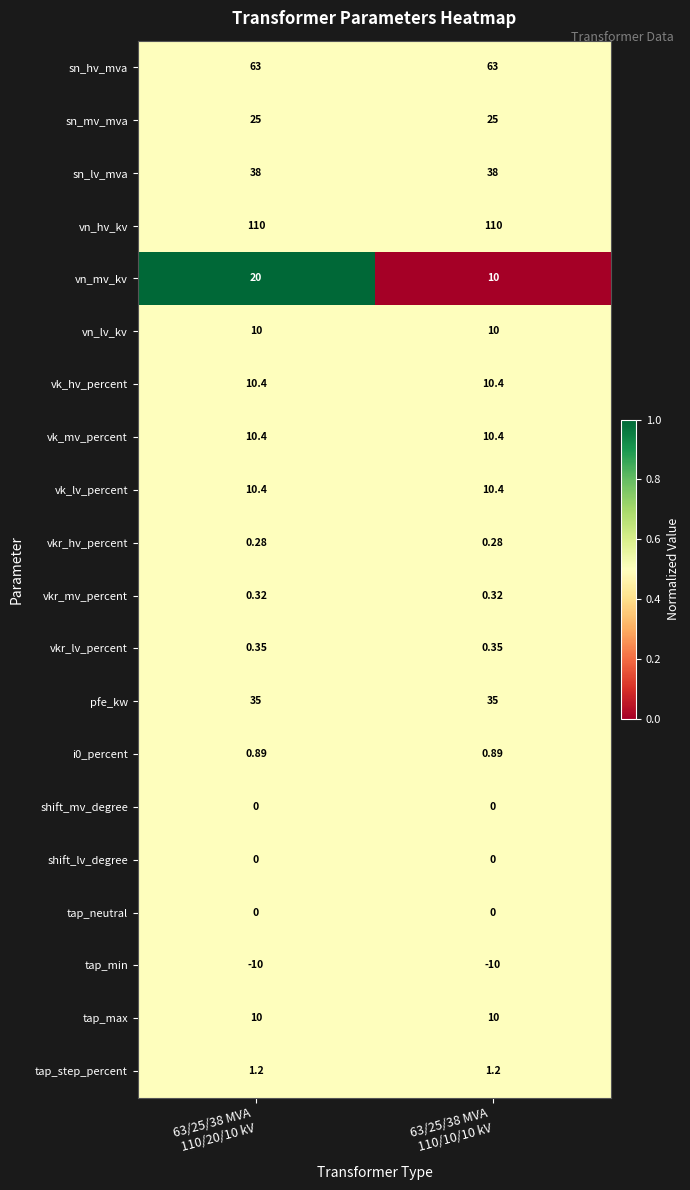

Which series has the largest total across all categories?

vn_hv_kv